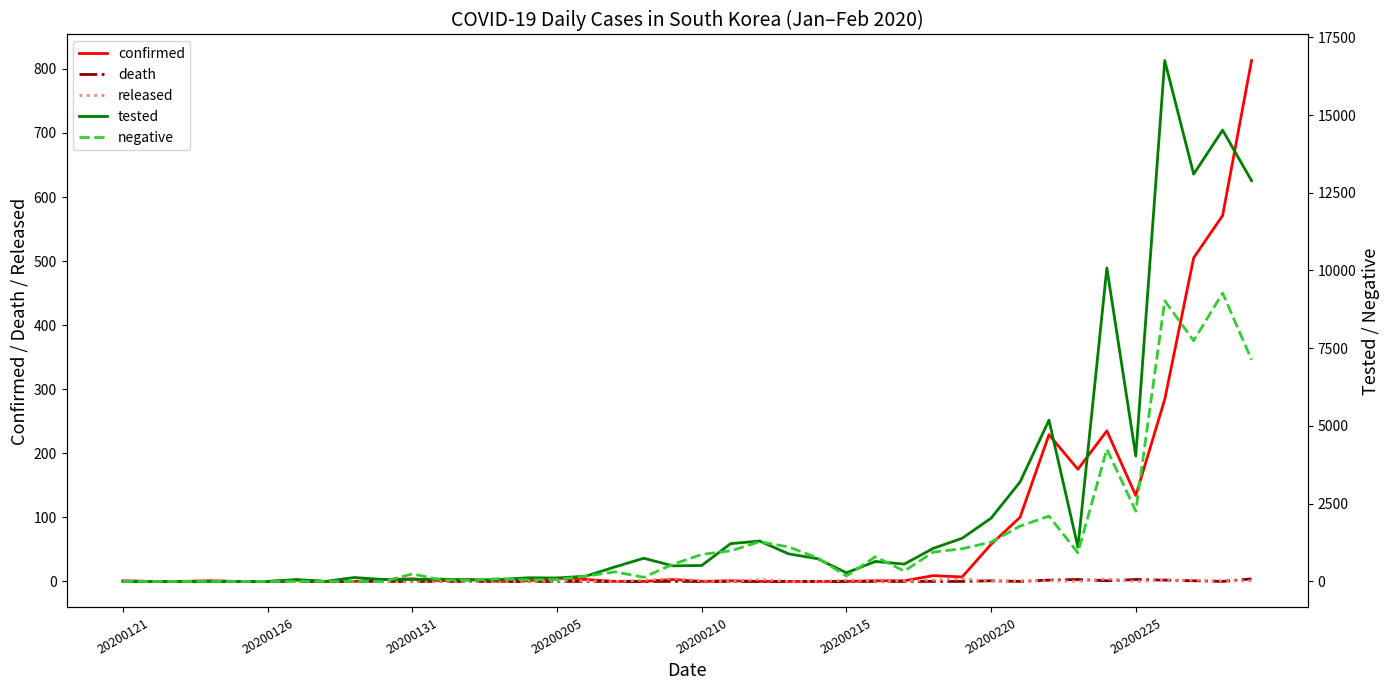

How many values in the death series exceed 0?

8